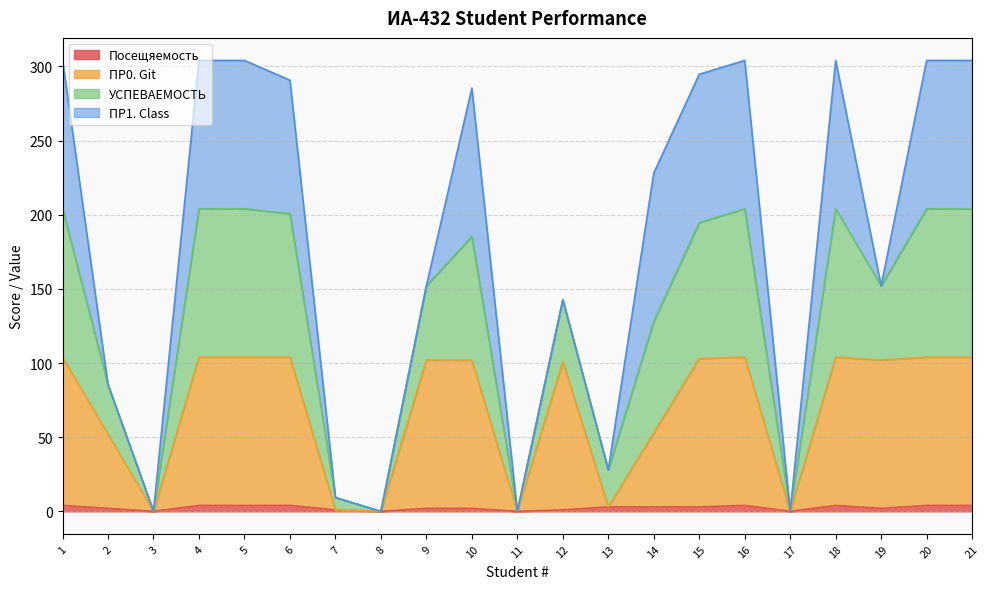

How many lines are shown in the chart?

4